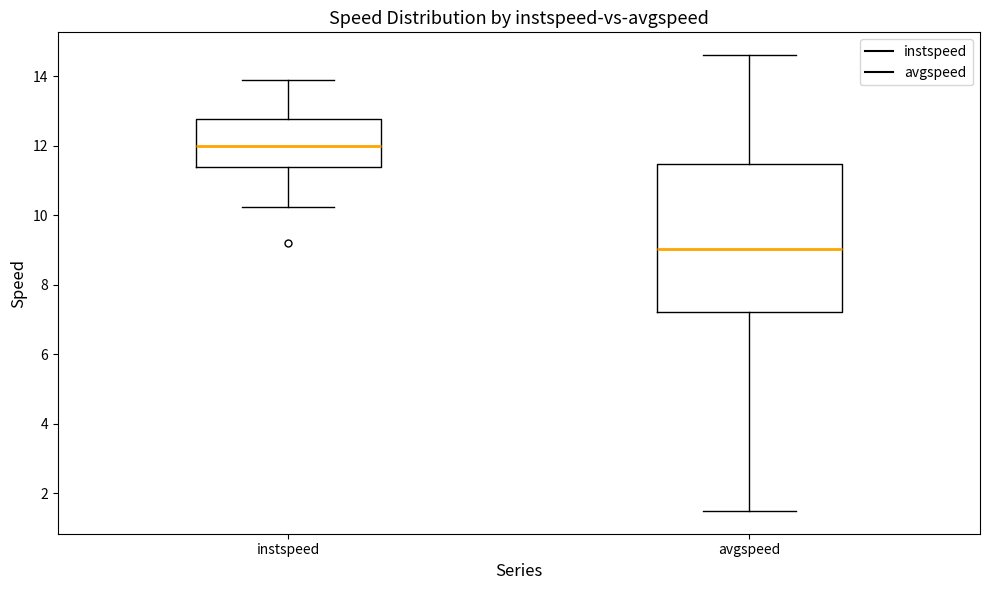

Where is the lower edge of the box for instspeed on the y-axis? The values are not printed on the chart, so give them approximately, as read against the axis.

11.4